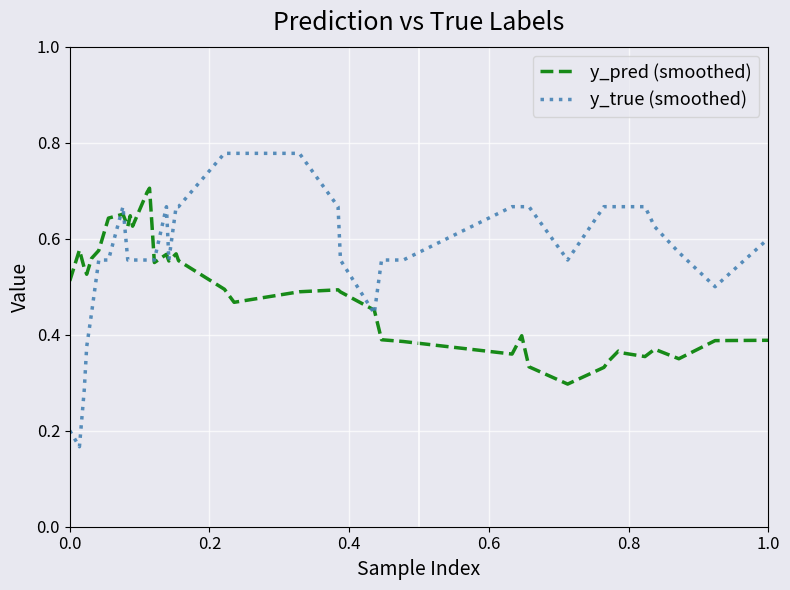

Which series has the largest total across all categories?

y_true (smoothed)